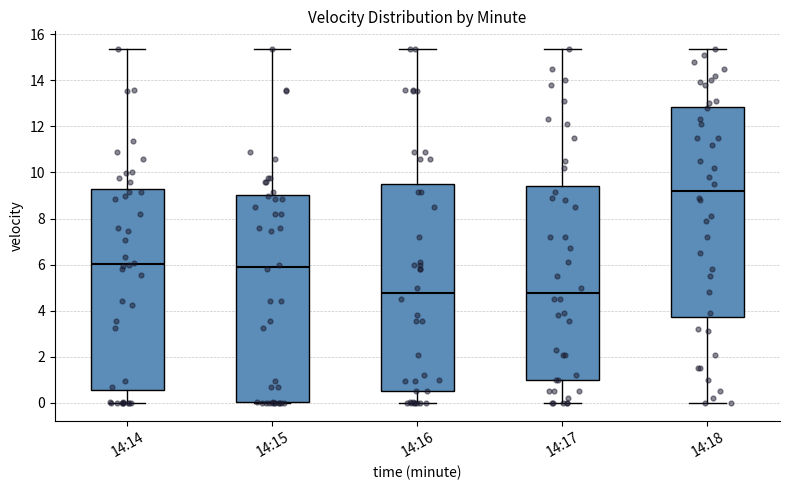

Reading left to right, read every box against the y-axis: the position of its median line, the range the box covers, and the ends of its whiskers. The values are not printed on the chart, so give them approximately, as read against the axis.

14:14: median 6.0, box 0.6 to 9.2, whiskers 0.0 to 15.4
14:15: median 6.0, box 0.0 to 9.0, whiskers 0.0 to 15.4
14:16: median 4.8, box 0.6 to 9.6, whiskers 0.0 to 15.4
14:17: median 4.8, box 1.0 to 9.4, whiskers 0.0 to 15.4
14:18: median 9.2, box 3.8 to 12.8, whiskers 0.0 to 15.4